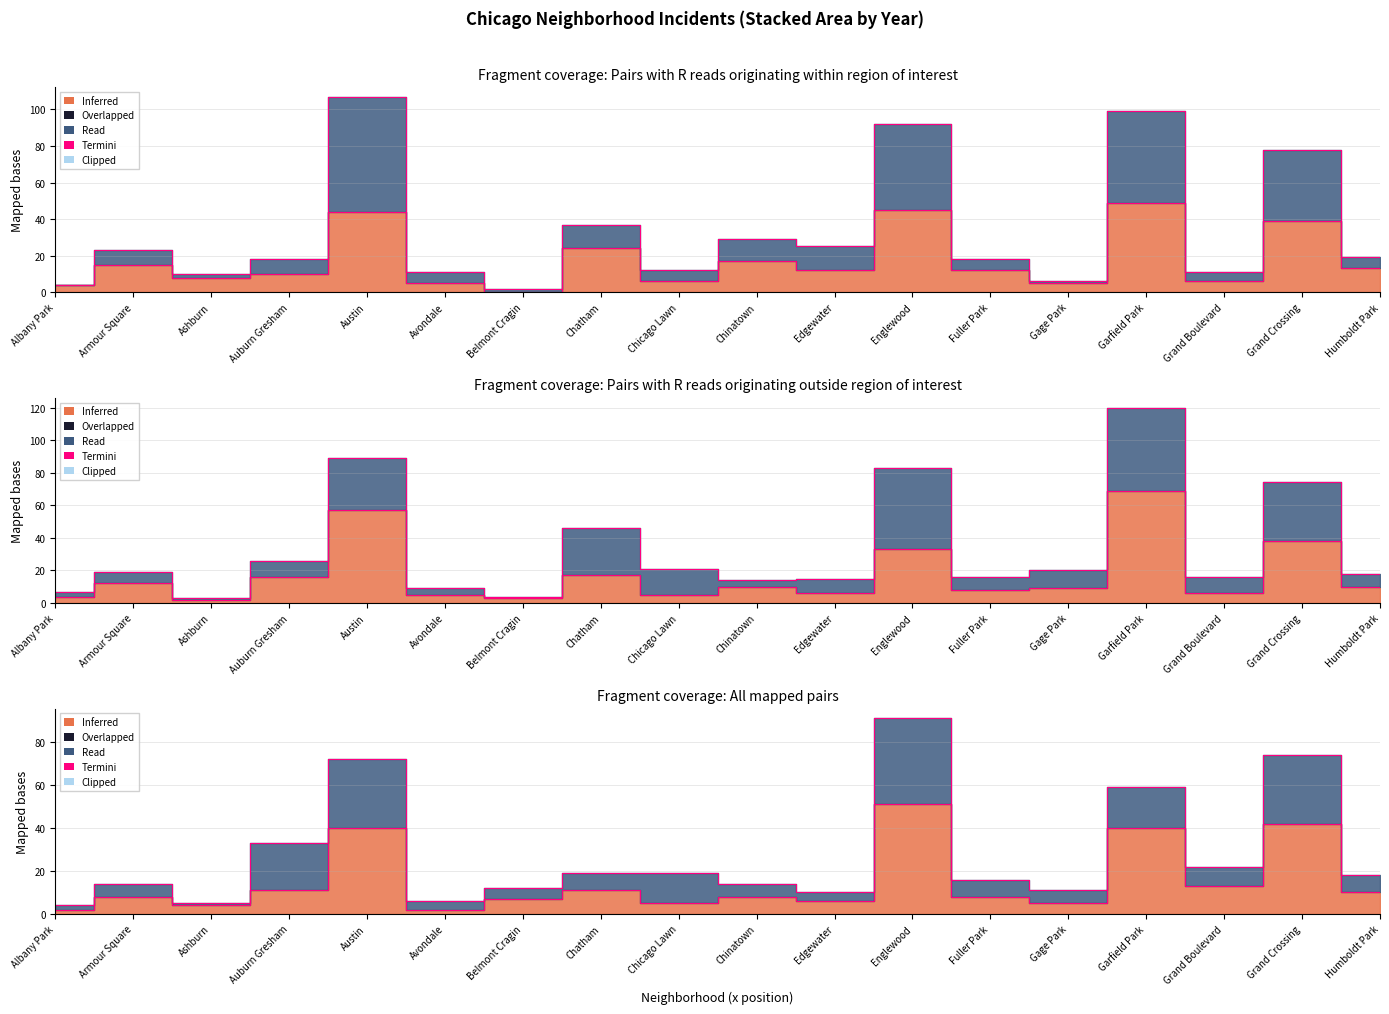

The 2021 series shows 25 at Edgewater. True or false?

True